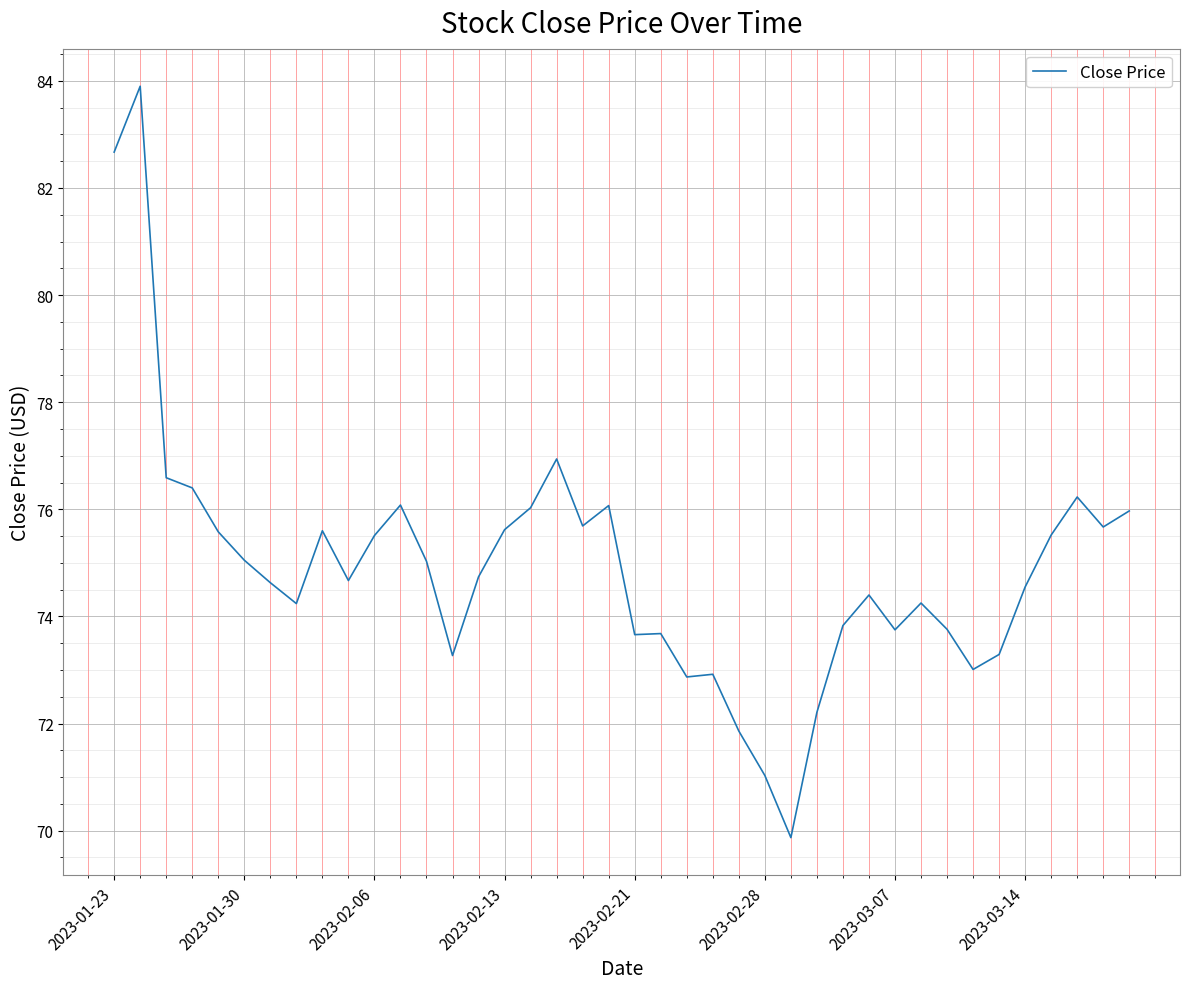

What is the difference between the maximum and minimum values?

14.0